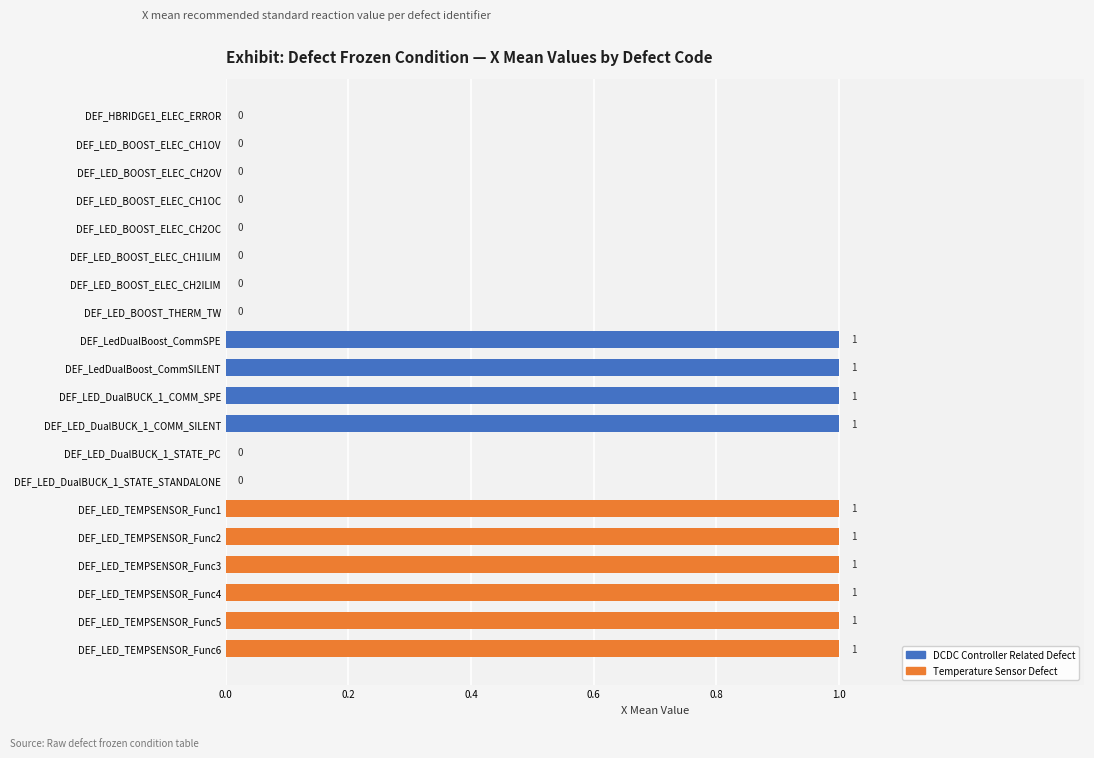

What is the change in value from DEF_LED_BOOST_THERM_TW to DEF_LED_TEMPSENSOR_Func3?

+1